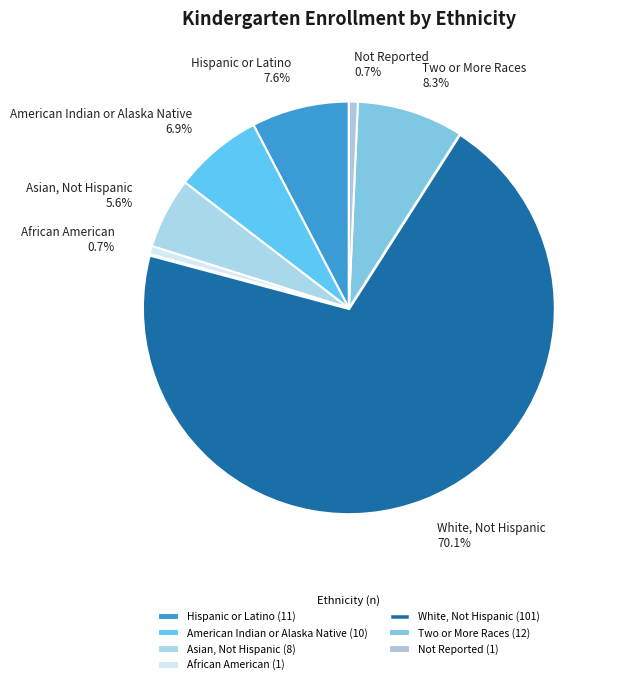

To the nearest percent, what percentage of the pie is Hispanic or Latino?

8%